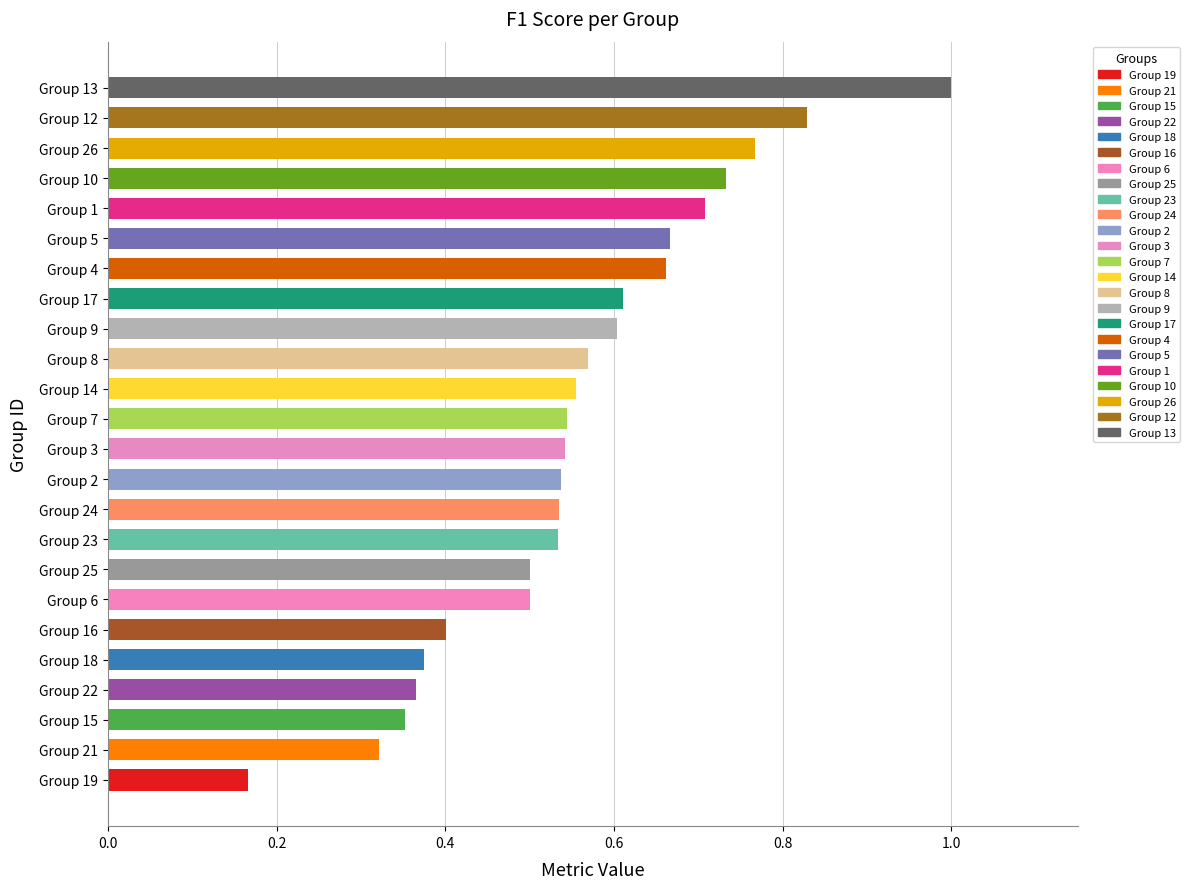

What is the sum of all values?

13.4